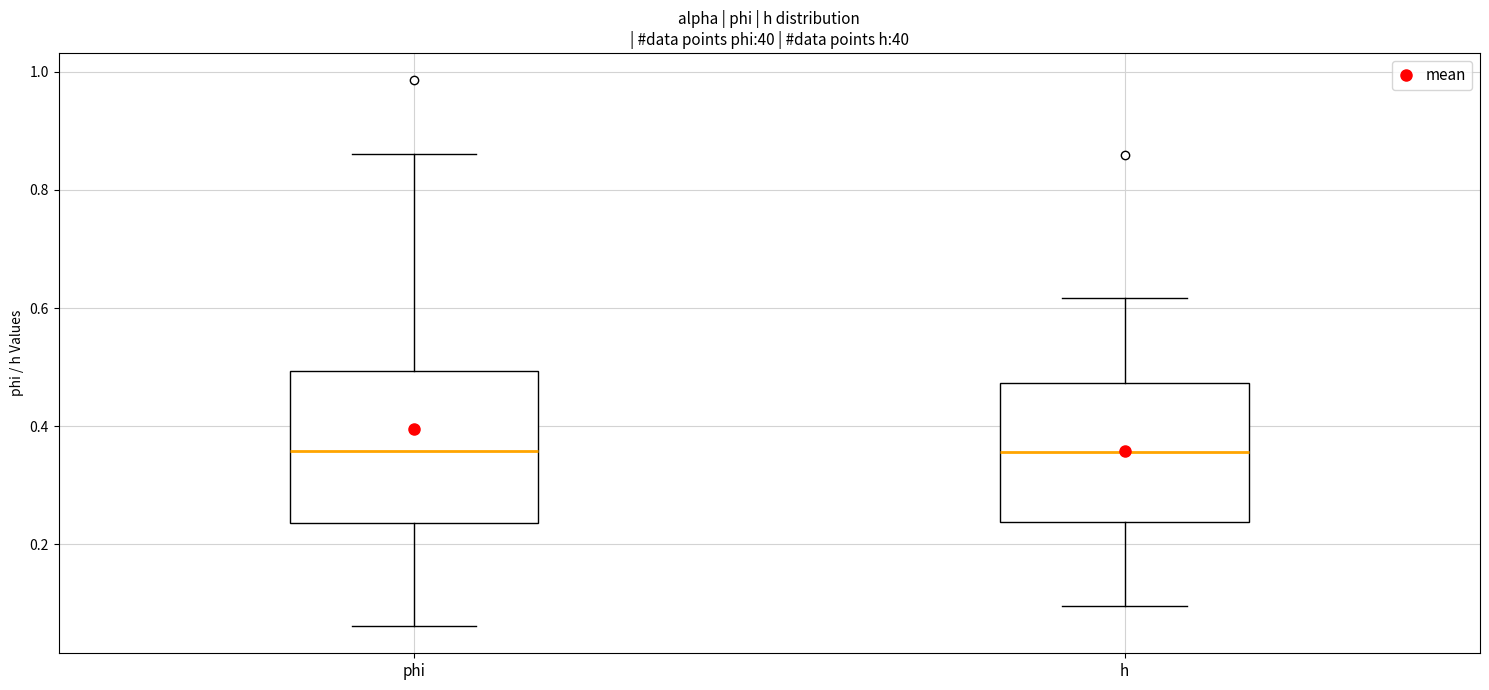

Where is the upper edge of the box for phi on the y-axis? The values are not printed on the chart, so give them approximately, as read against the axis.

0.50